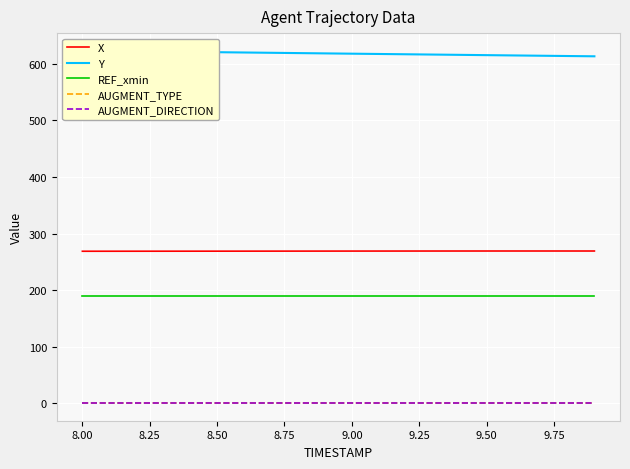

What are all the series names shown in the legend?

X, Y, REF_xmin, AUGMENT_TYPE, AUGMENT_DIRECTION